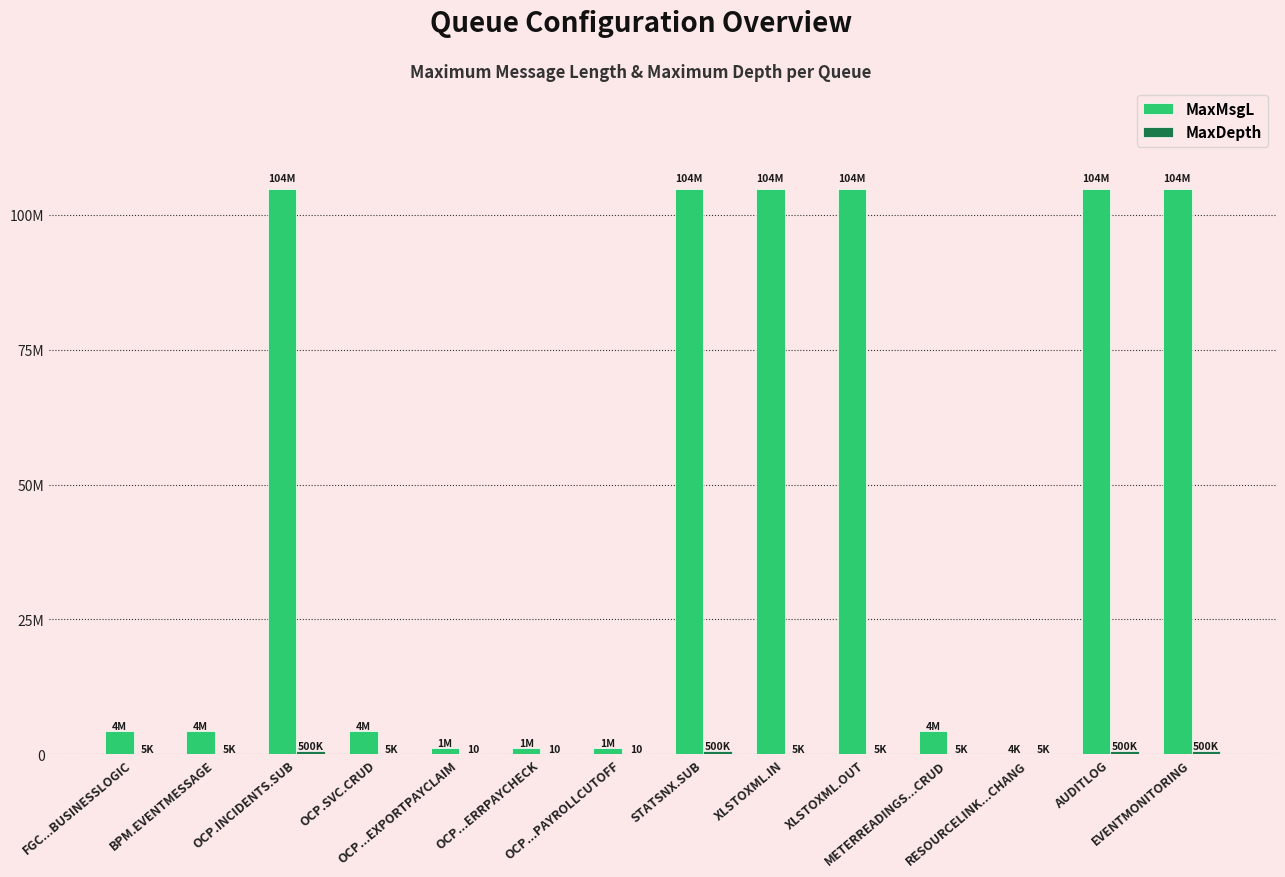

Are the bars grouped side by side (vs. stacked)?

Yes